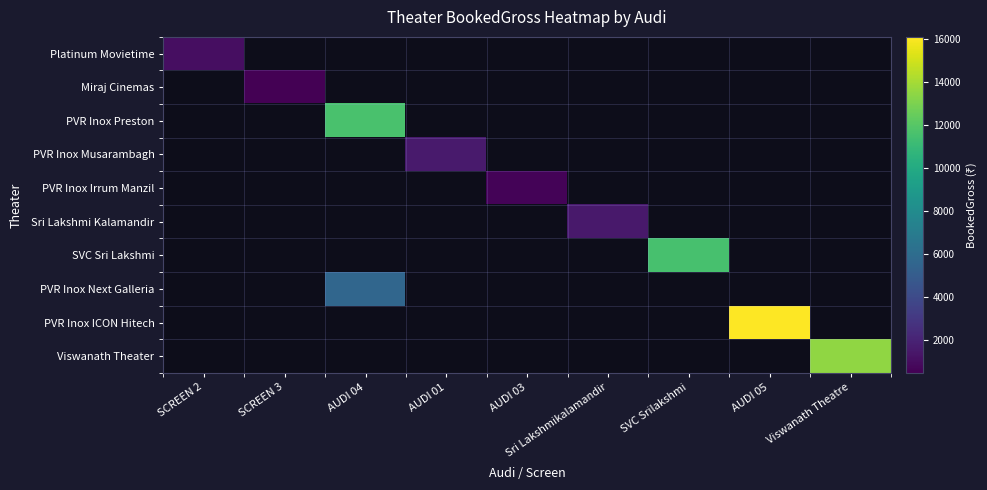

Which has a higher value, AUDI 04 or SVC Srilakshmi?

SVC Srilakshmi